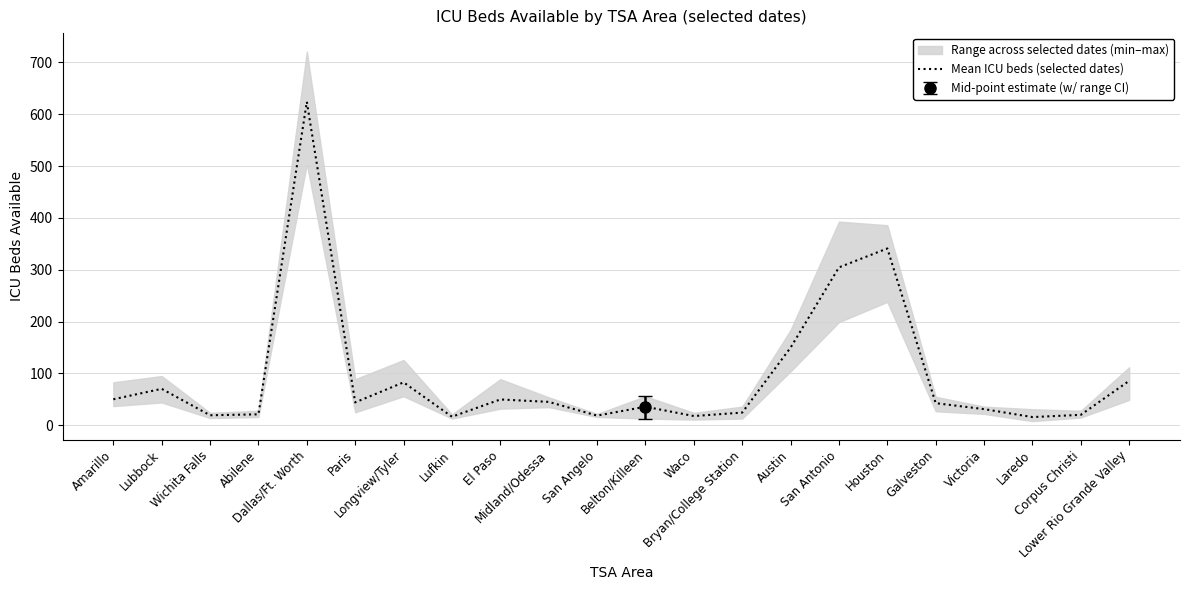

Is it true that the value at El Paso is 28.2?

False